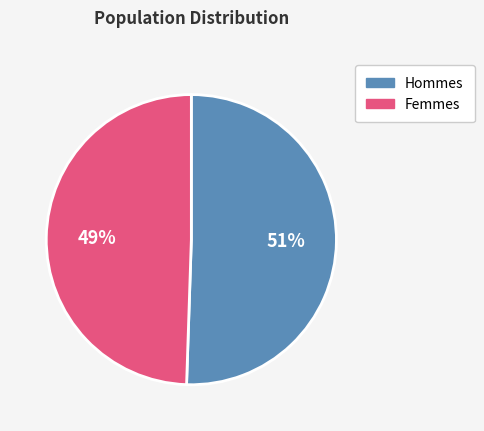

Which category has the biggest portion of the pie?

Hommes